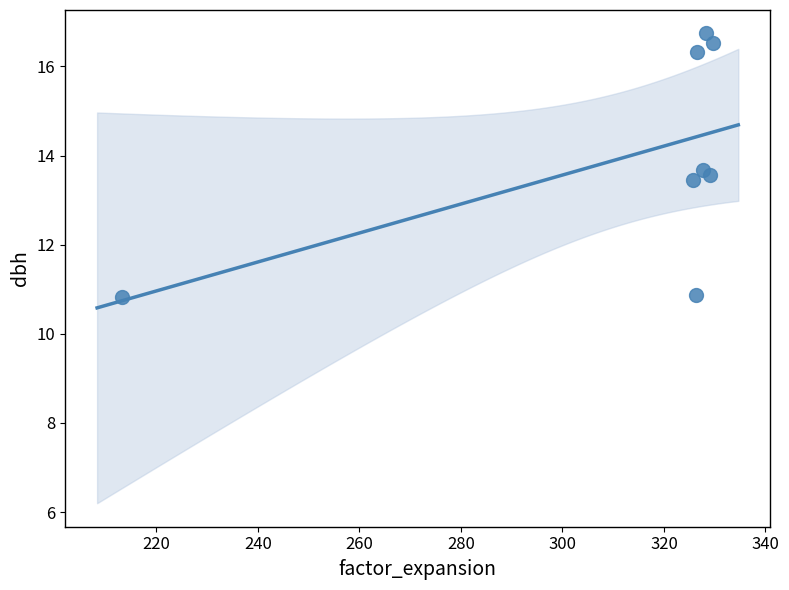

What is the average Y value?

14.0